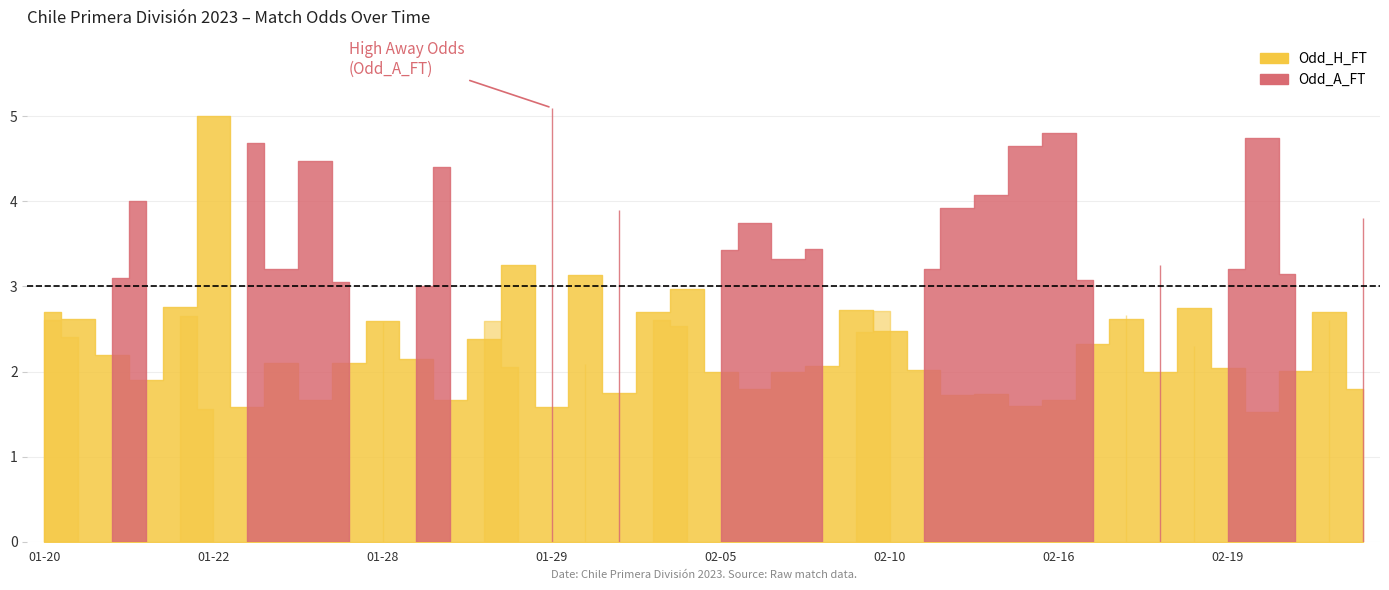

How many data points in Odd_A_FT are less than 3?

15